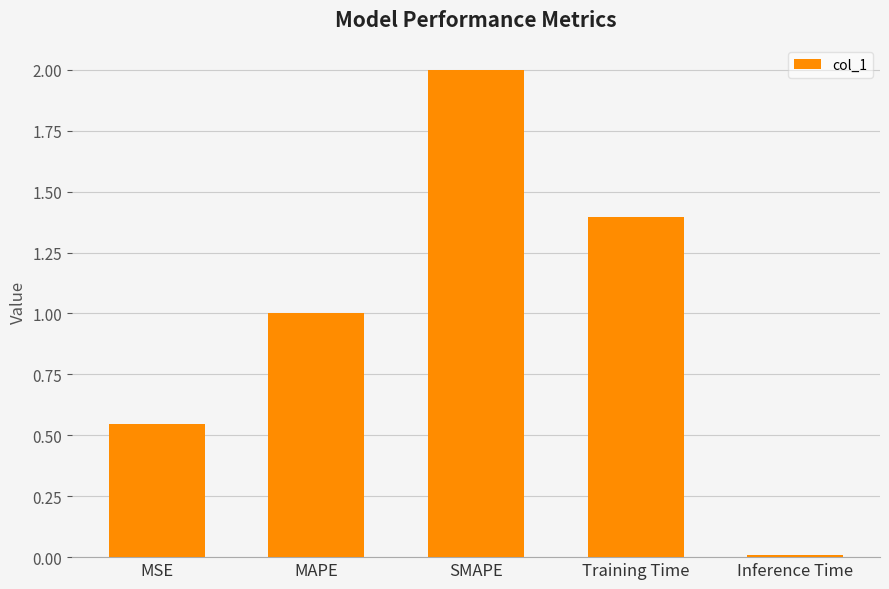

What is the change in value from SMAPE to Training Time?

-0.6